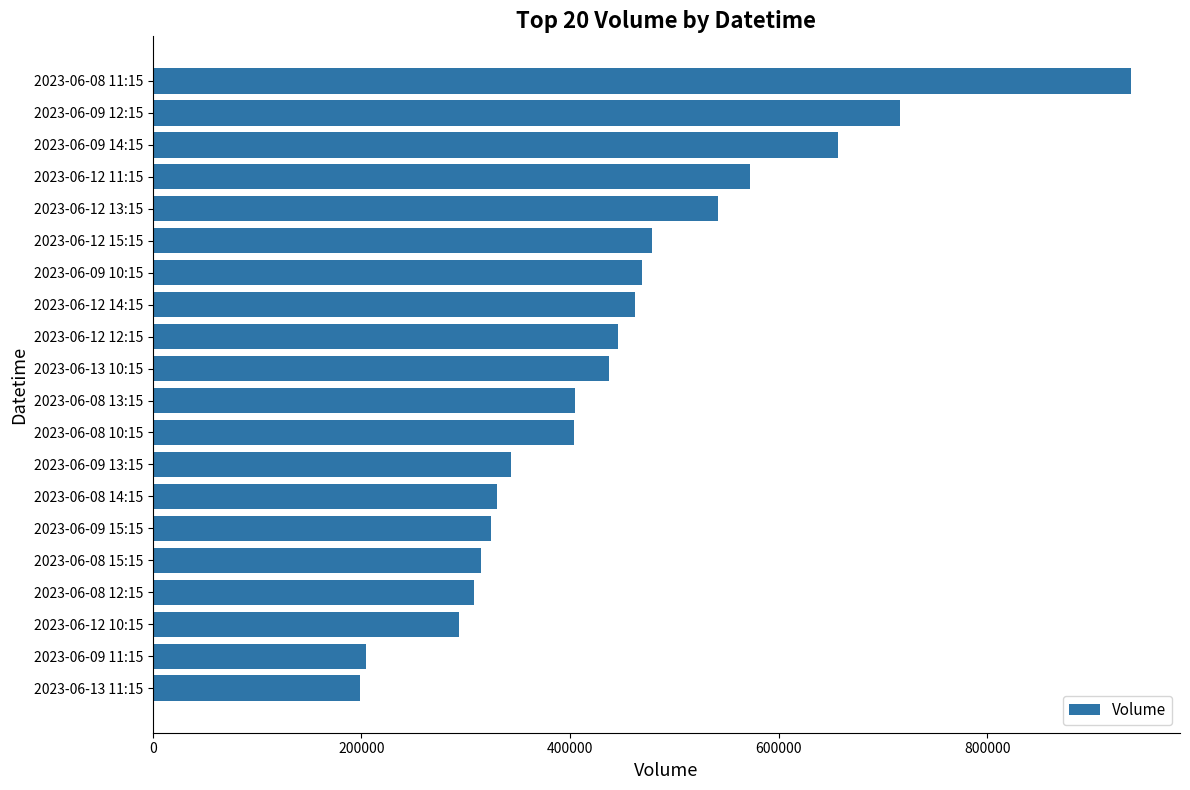

Which has a higher value, 2023-06-08 14:15 or 2023-06-13 11:15?

2023-06-08 14:15